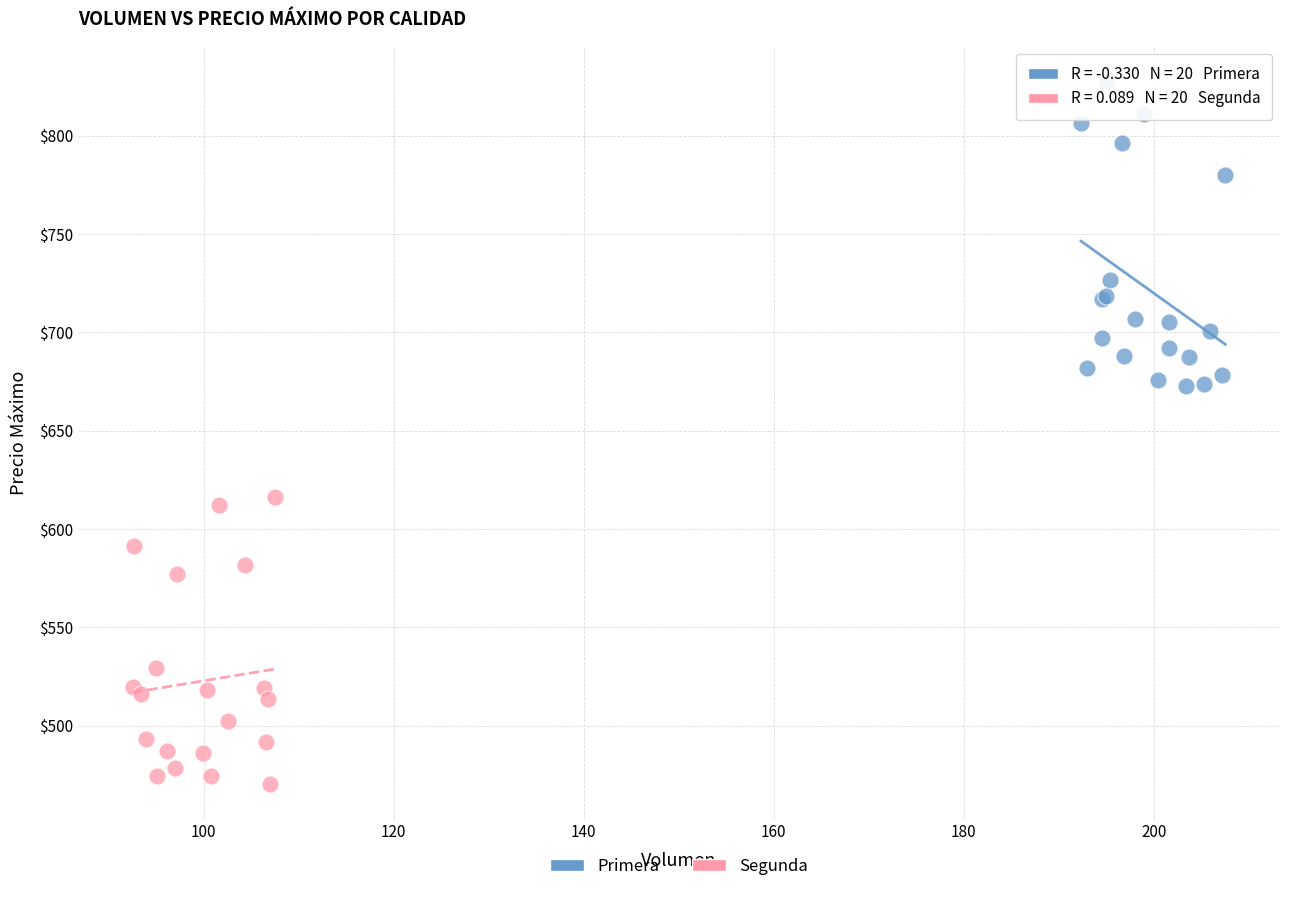

What are all the series names shown in the legend?

Primera, Segunda